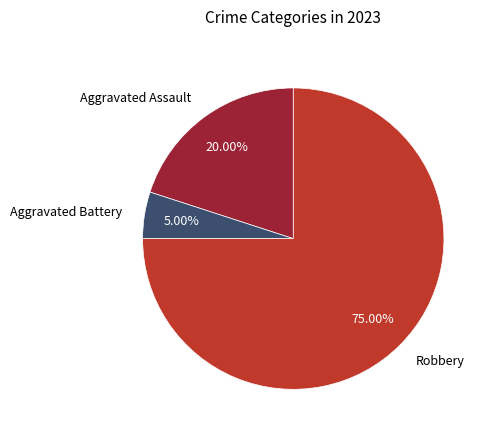

The Robbery slice represents 81% of the pie. True or false?

False